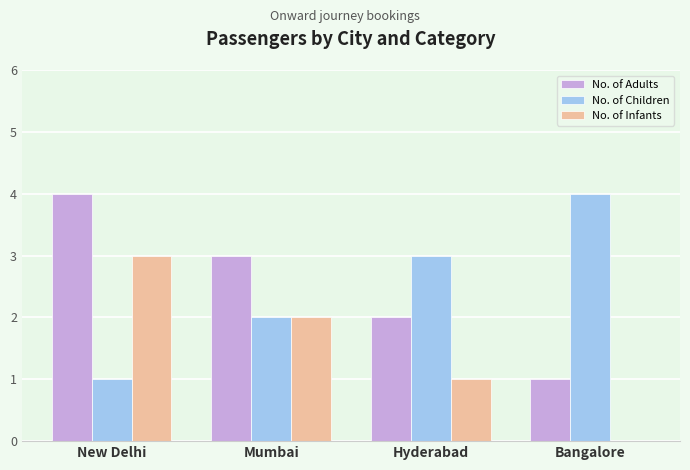

At which label is No. of Children closest to 2?

Mumbai